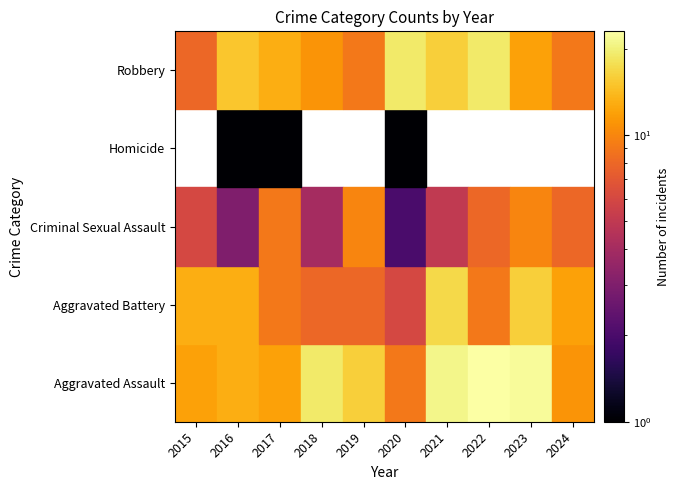

What is the difference between the maximum and minimum values in the Aggravated Assault series?

14